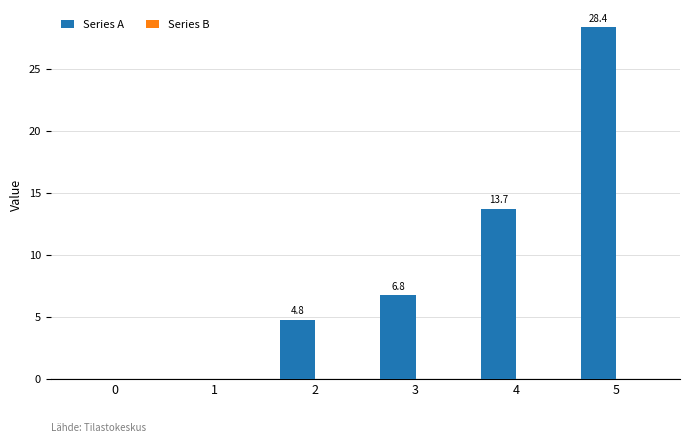

Reading right to left, extract all data points from this chart.

5=28.4	4=13.7	3=6.8	2=4.8	1=0.0	0=0.0